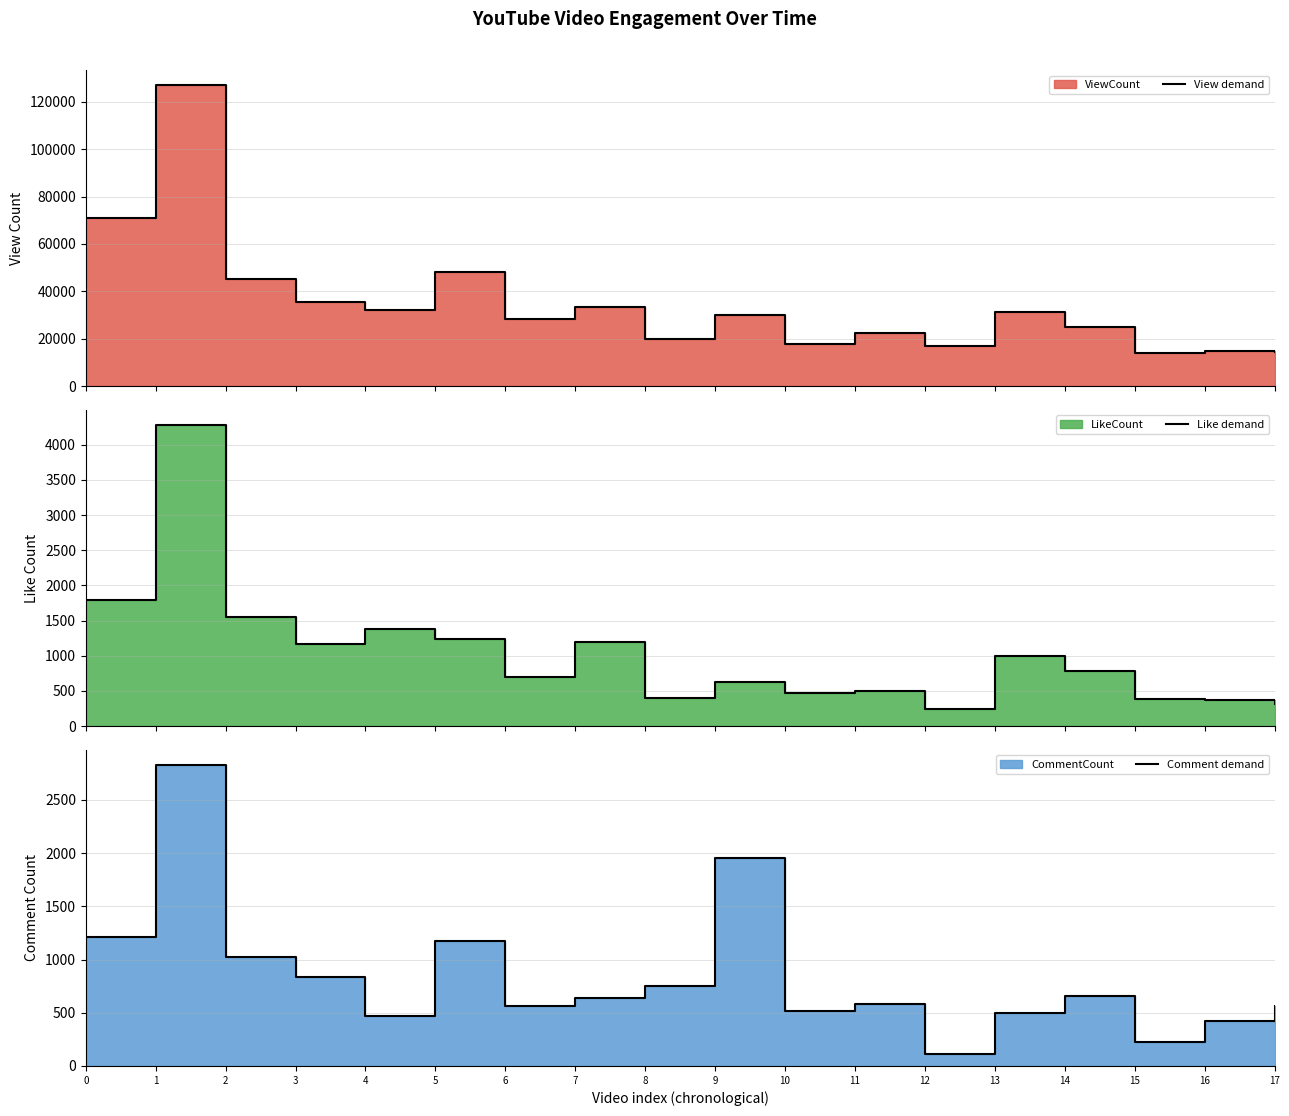

Is the value of Comment demand at 11 greater than the value of View demand at 17?

No